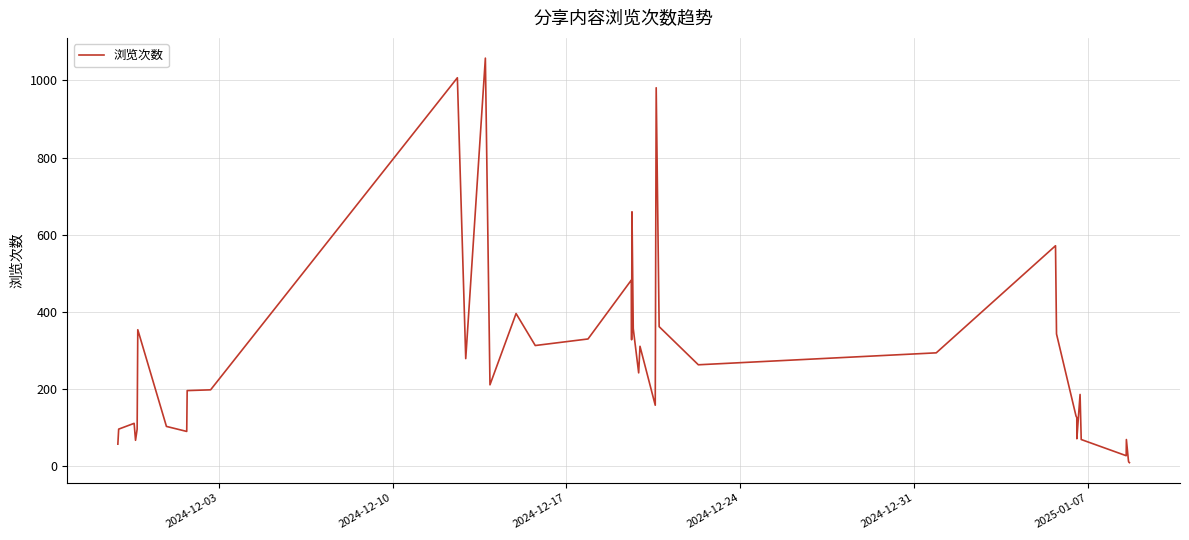

Does the chart display data point markers on the line(s)?

No